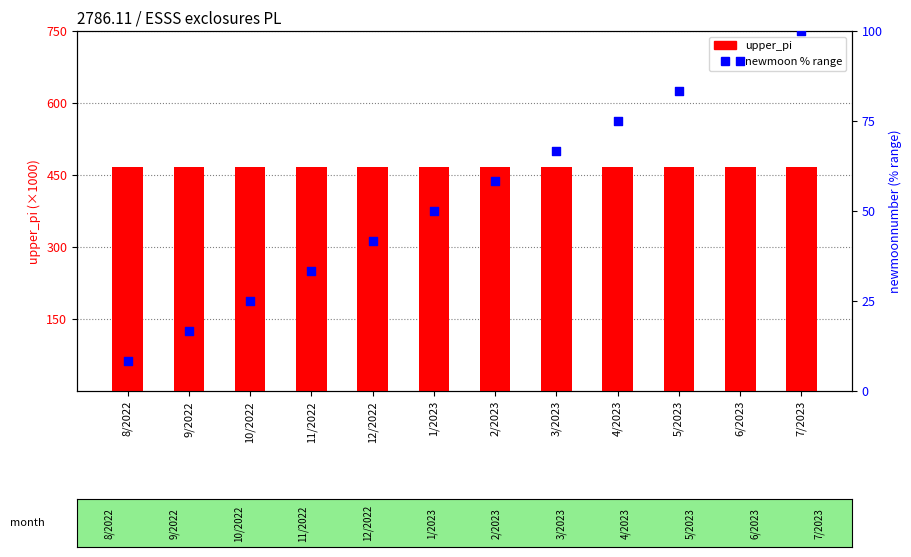

Which series has the largest Y range (max minus min)?

newmoon % range